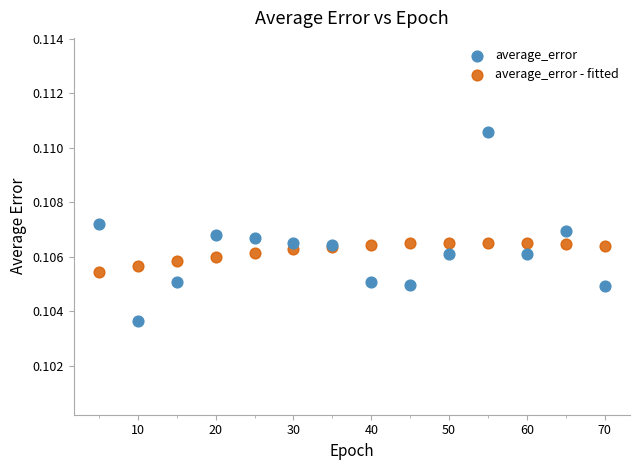

Which series reaches the maximum Y coordinate?

average_error